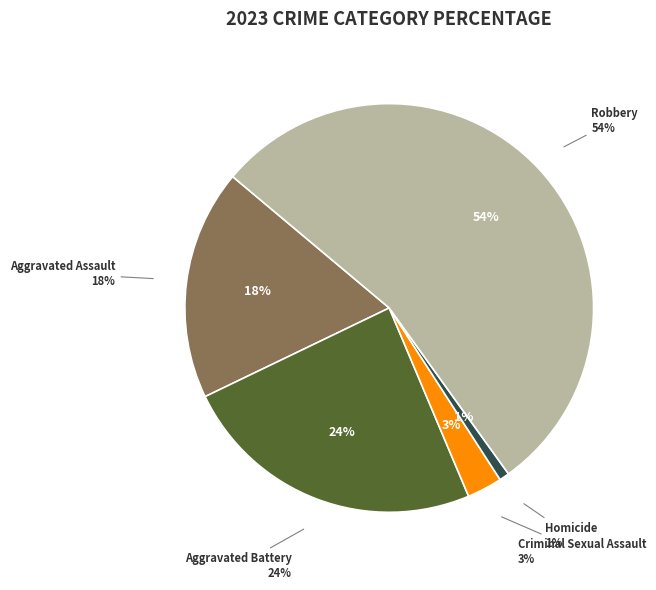

To the nearest percent, what percentage of the pie is Aggravated Battery?

24%